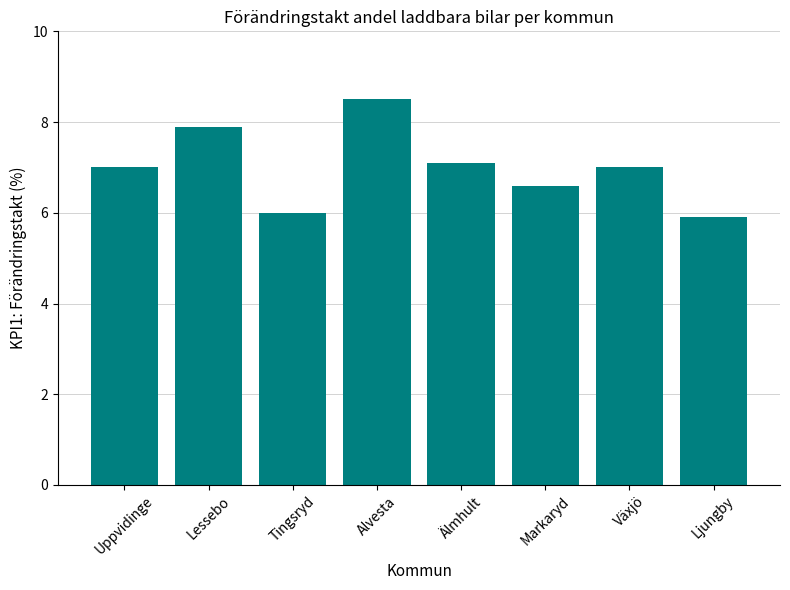

What is the label of the 8th bar from the left?

Ljungby